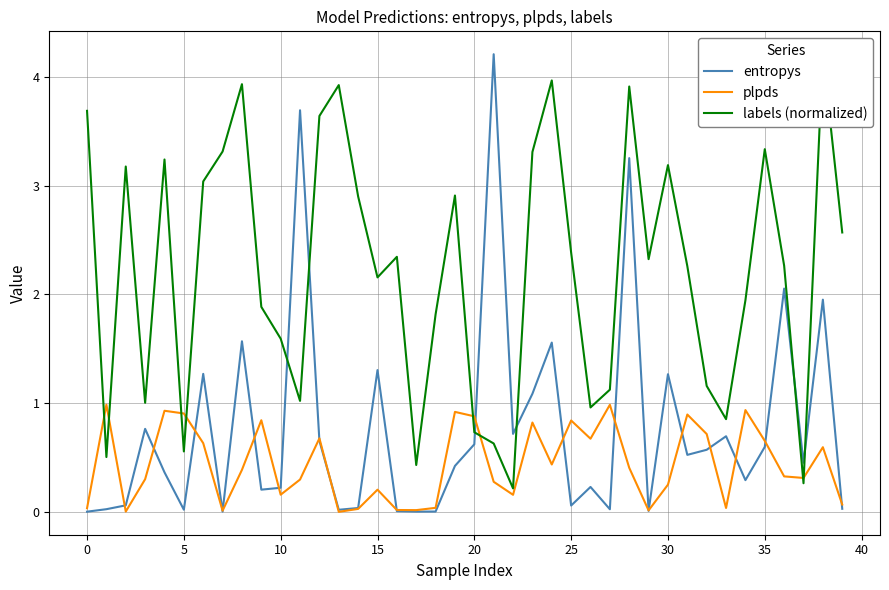

The plpds series shows 0.2 at 10. True or false?

True